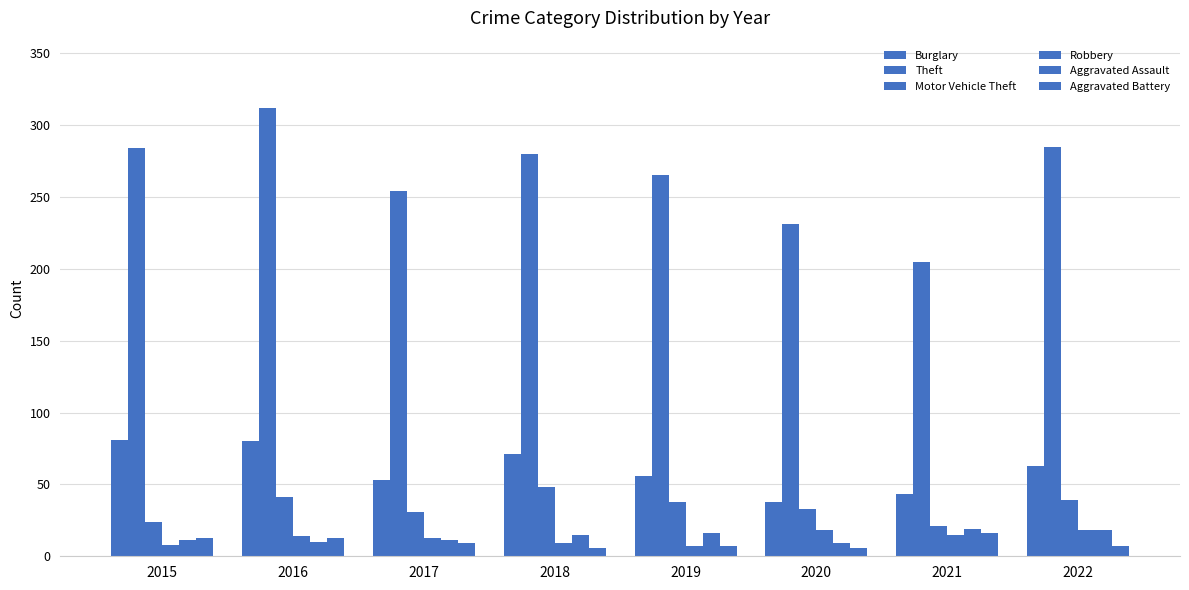

Reading left to right, transcribe all the data shown in this chart.

Burglary: 81	80	53	71	56	38	43	63
Theft: 284	312	254	280	265	231	205	285
Motor Vehicle Theft: 24	41	31	48	38	33	21	39
Robbery: 8	14	13	9	7	18	15	18
Aggravated Assault: 11	10	11	15	16	9	19	18
Aggravated Battery: 13	13	9	6	7	6	16	7